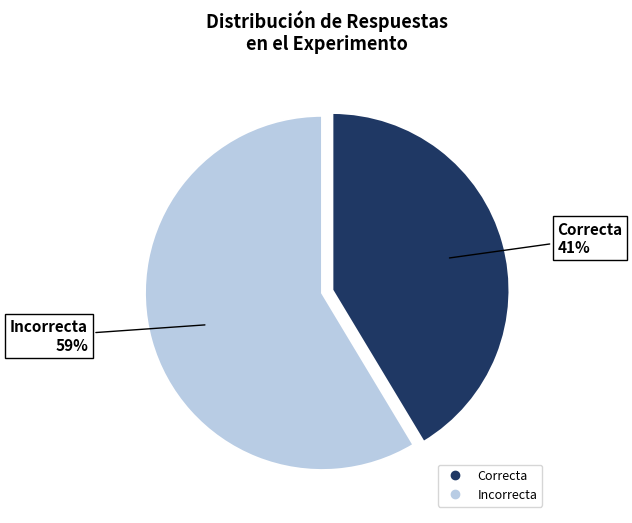

Is Incorrecta the majority of the pie?

Yes